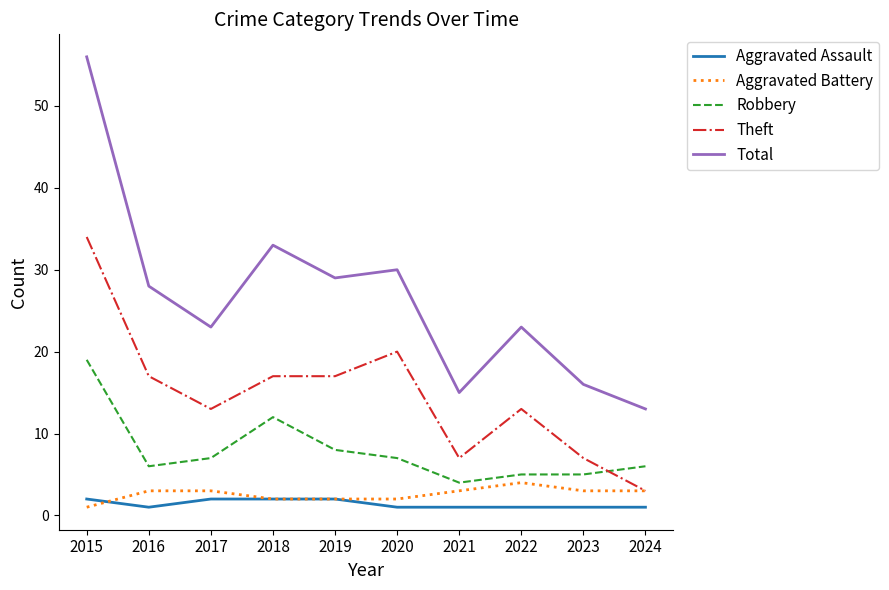

The Robbery series shows 7 at 2020. True or false?

True